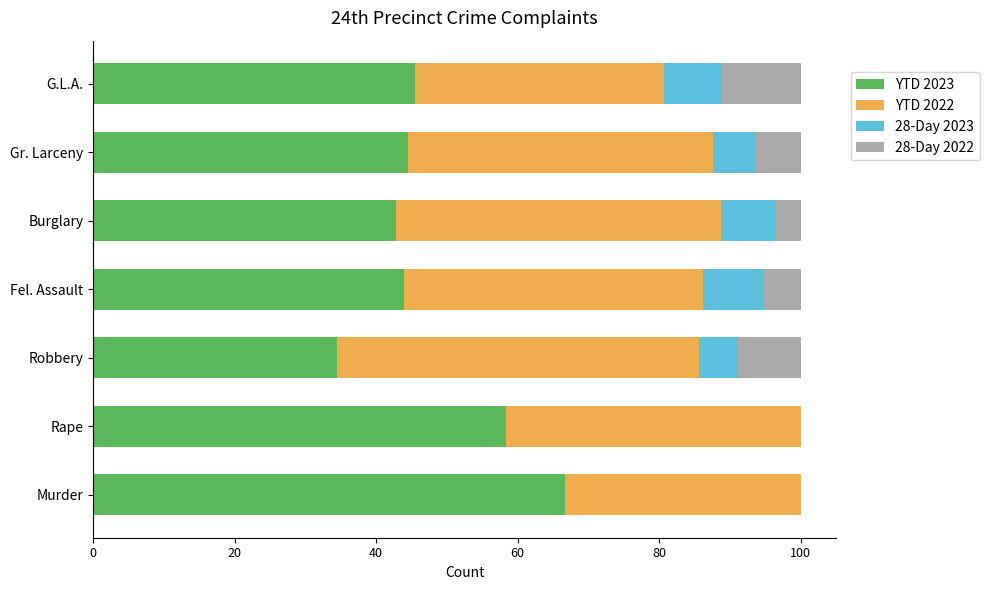

How many series are shown in this chart?

4